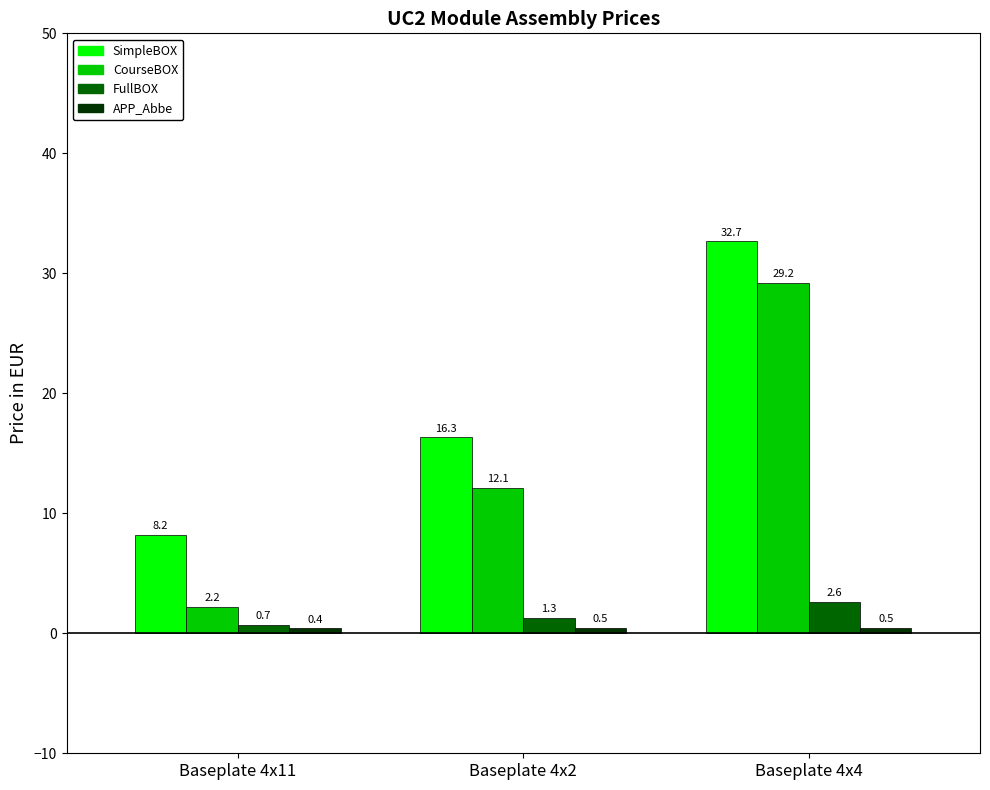

How many distinct data groups are displayed?

4